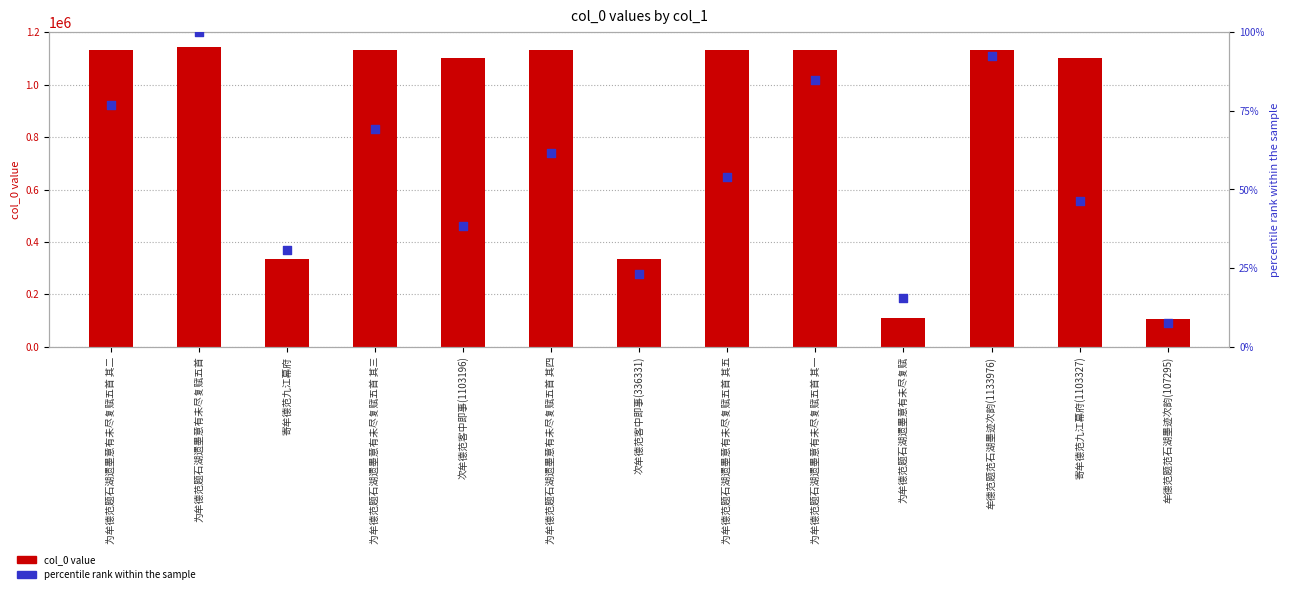

Is the value of percentile rank within the sample at 牟德范题范石湖墨迹次韵(107295) greater than the value of col_0 value at 牟德范题范石湖墨迹次韵(1133976)?

No